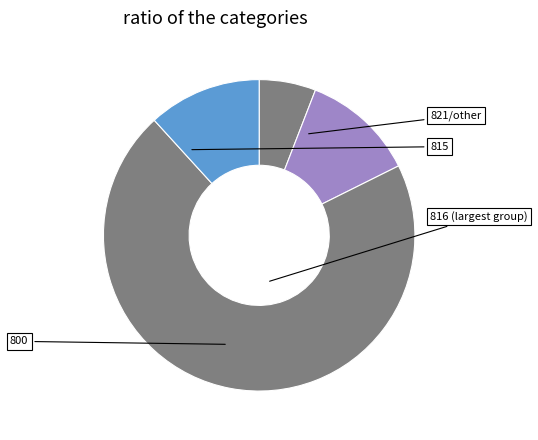

What percentage is NOT represented by 800?

74.5%